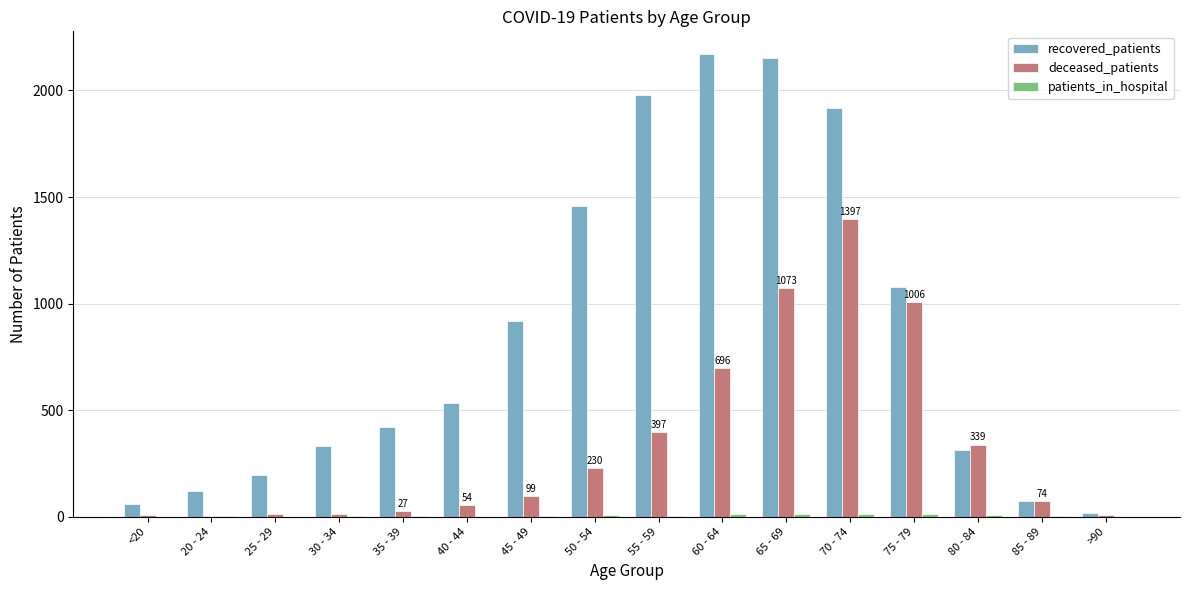

Between 35 - 39 and 60 - 64, which series saw the biggest shift?

recovered_patients